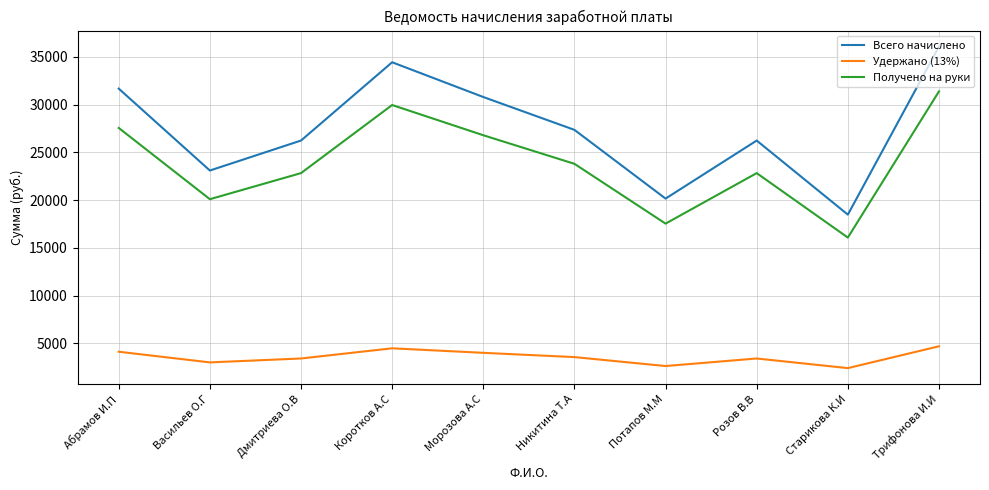

What is the lowest value of the Удержано (13%) series?

2402.4